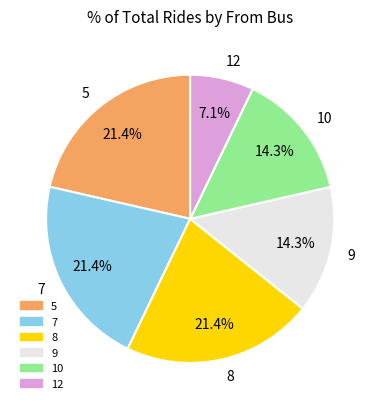

To the nearest percent, what is the difference between the largest and smallest slice percentages?

14%